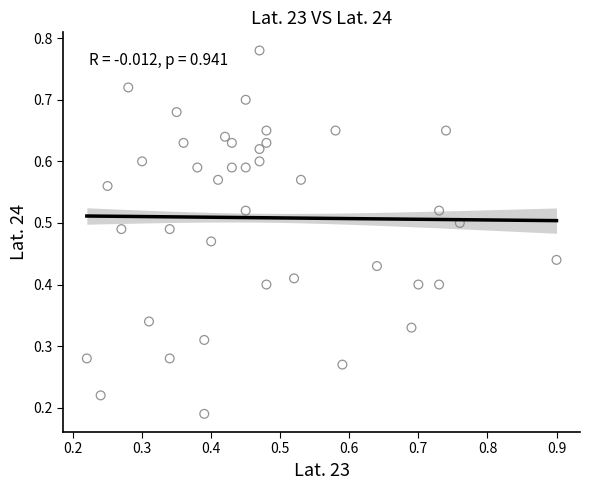

Count the number of points in this scatter plot.

40